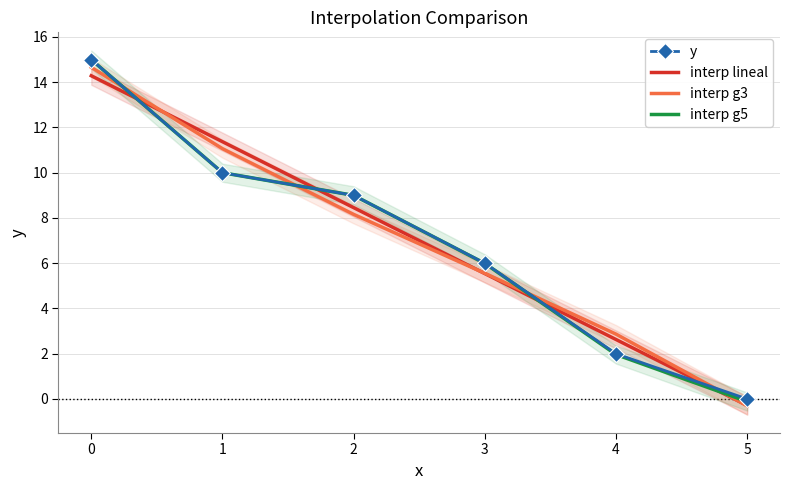

What is the smallest value displayed?

-0.3